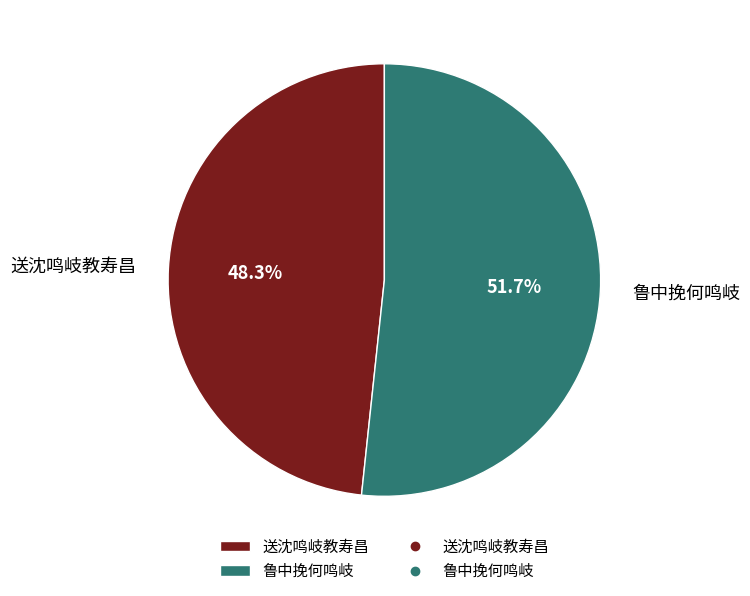

To the nearest percent, what is the combined percentage of 送沈鸣岐教寿昌 and 鲁中挽何鸣岐?

100%